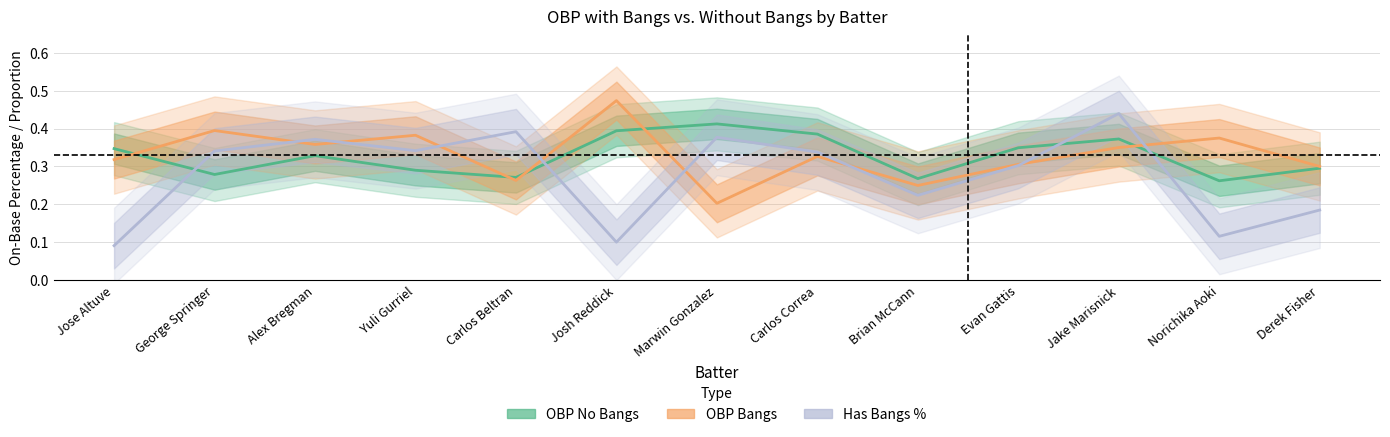

Is this an area chart (filled region under the line)?

No